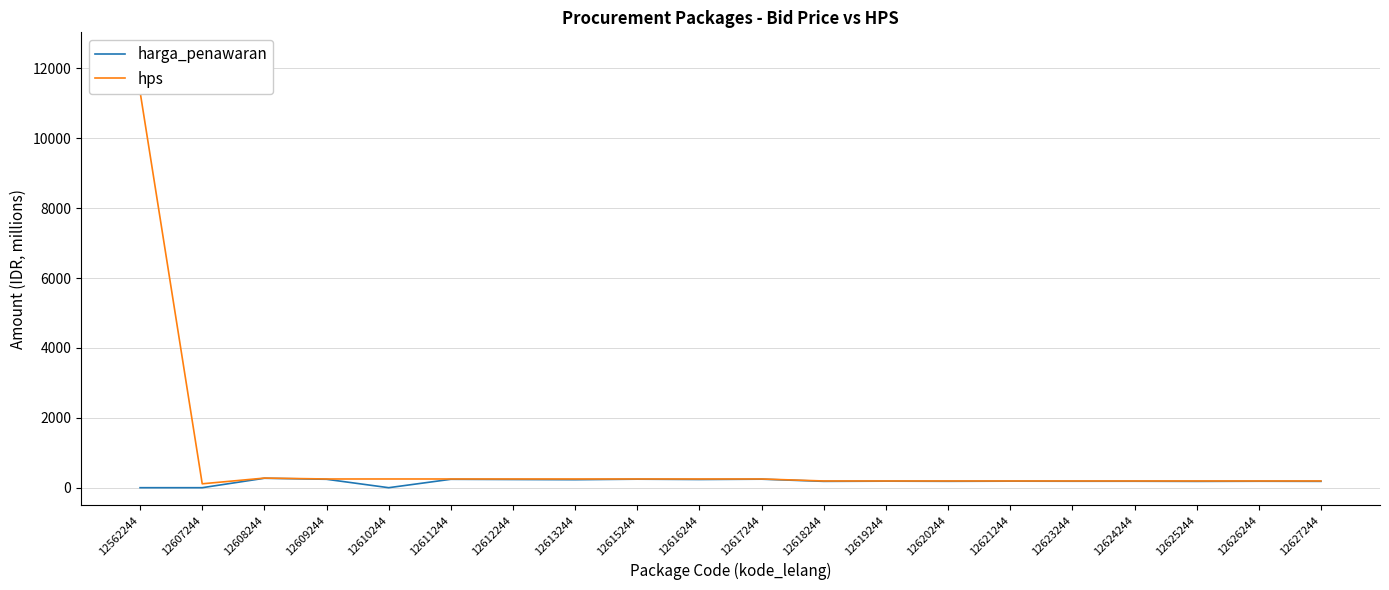

True or false: hps has a value of 15711.2 at 12562244.

False